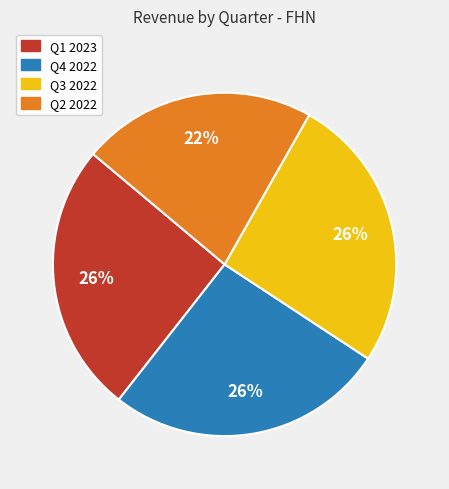

Is the sum of Q1 2023 and Q2 2022 greater than half?

No